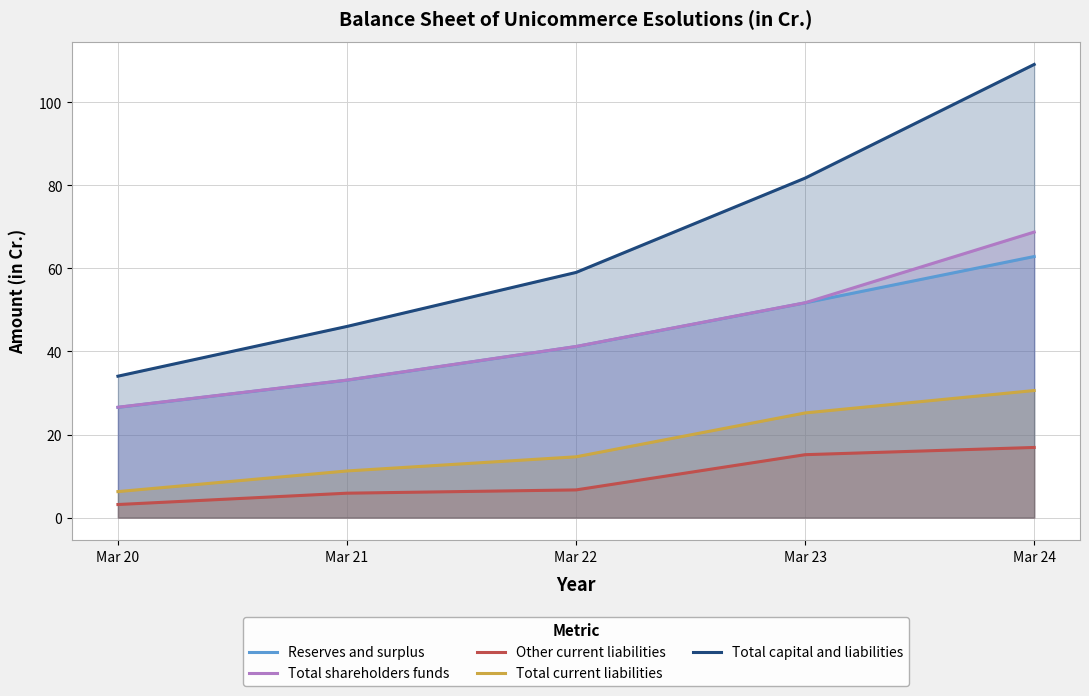

What are all the series names shown in the legend?

Reserves and surplus, Total shareholders funds, Other current liabilities, Total current liabilities, Total capital and liabilities